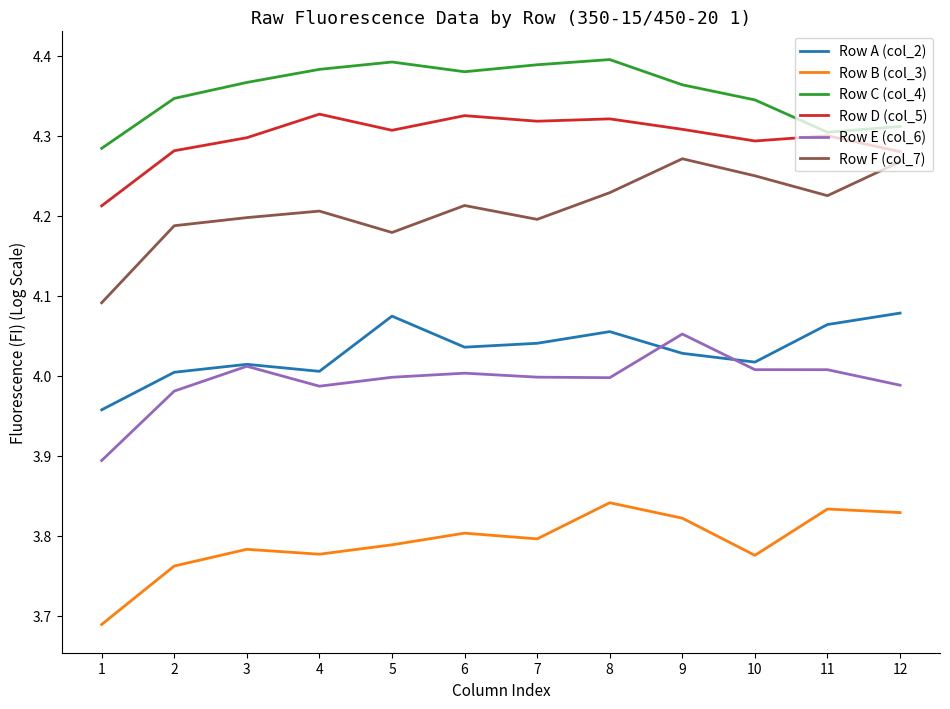

Is this an area chart (filled region under the line)?

No